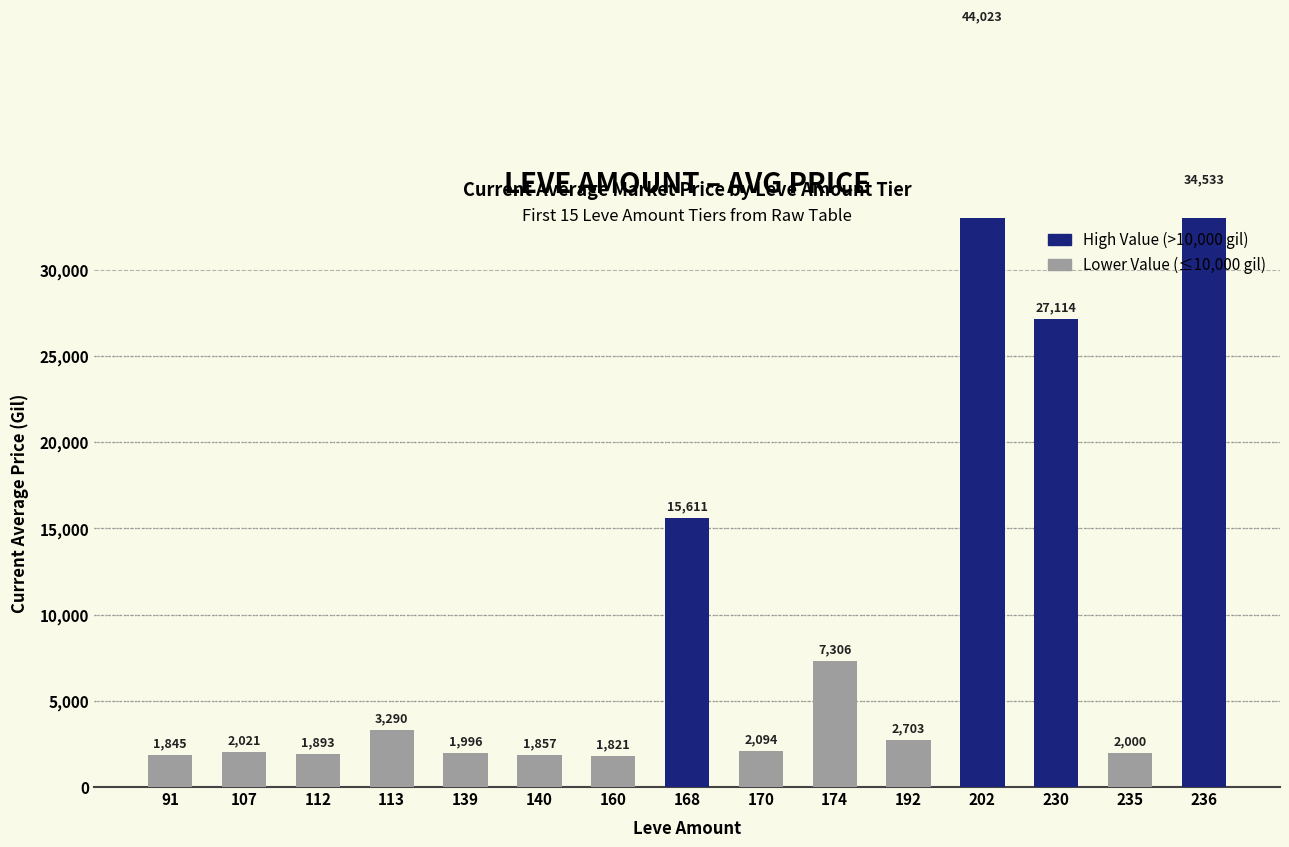

Count the number of categories in the chart.

15